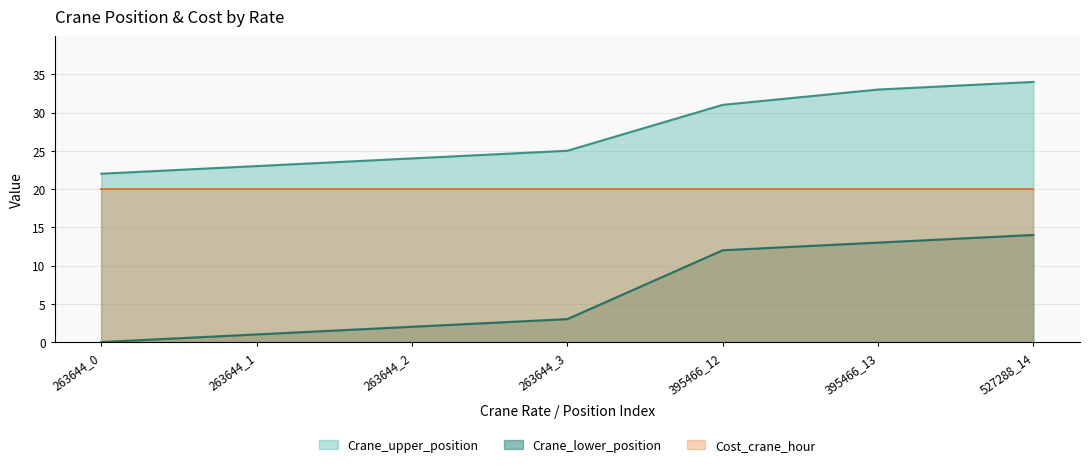

Which series has the largest range (max minus min)?

Crane_lower_position